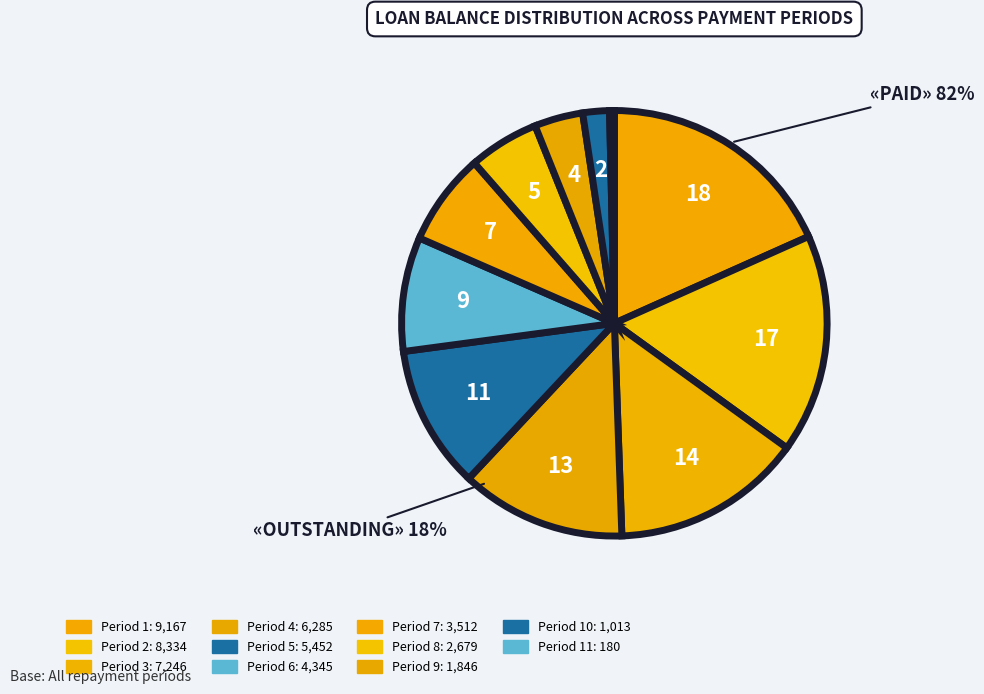

What is the change in value from 5 to 7?

-1940